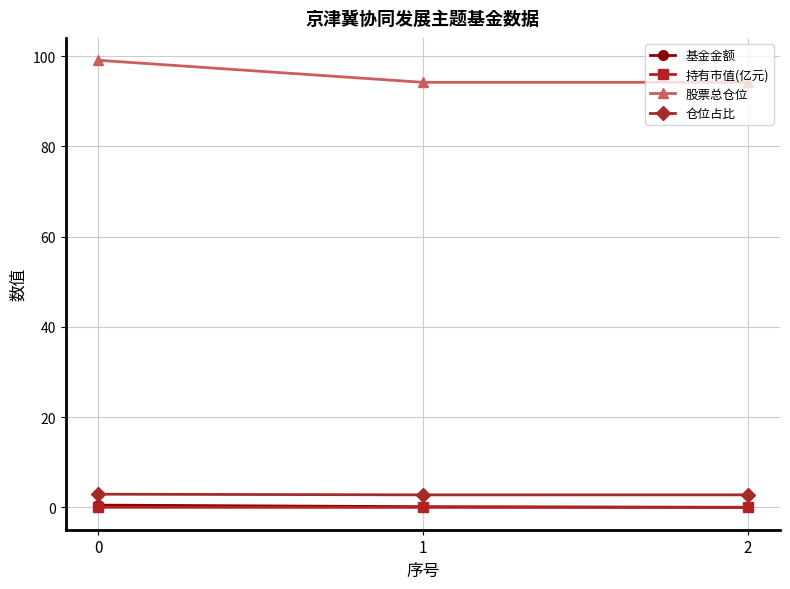

Which series has the largest range (max minus min)?

股票总仓位